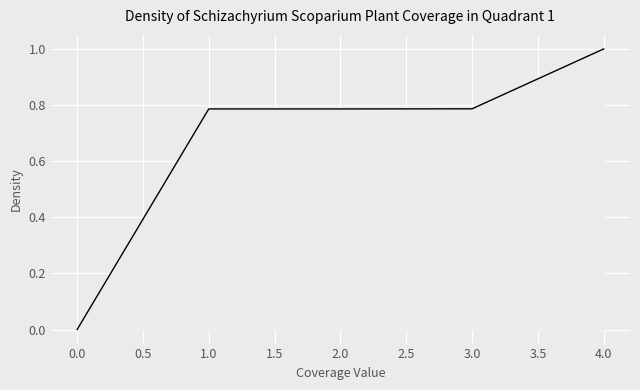

True or false: there are more than 2 points higher than both neighbors.

False